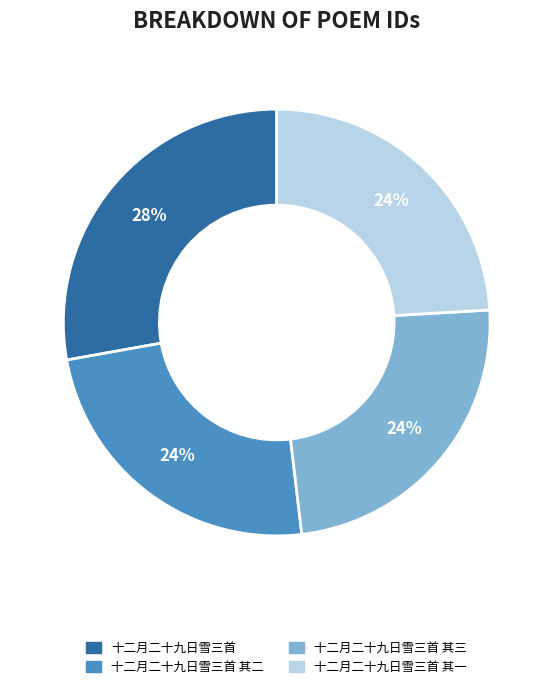

Count the number of slices in the pie.

4